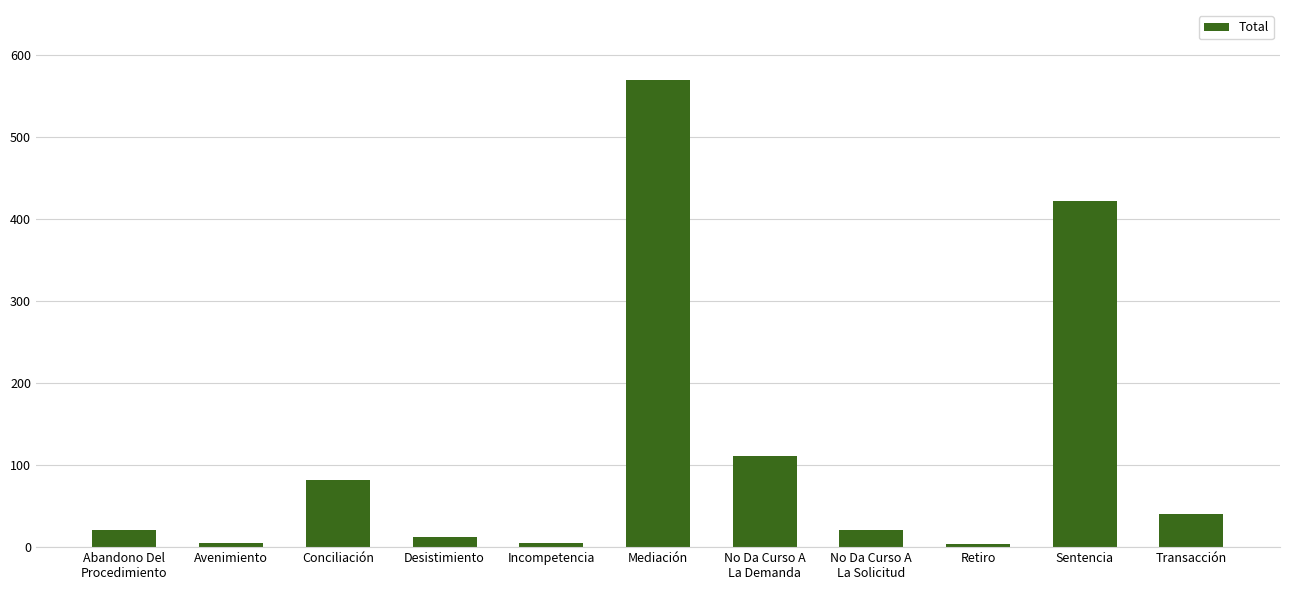

Are the bars horizontal?

No